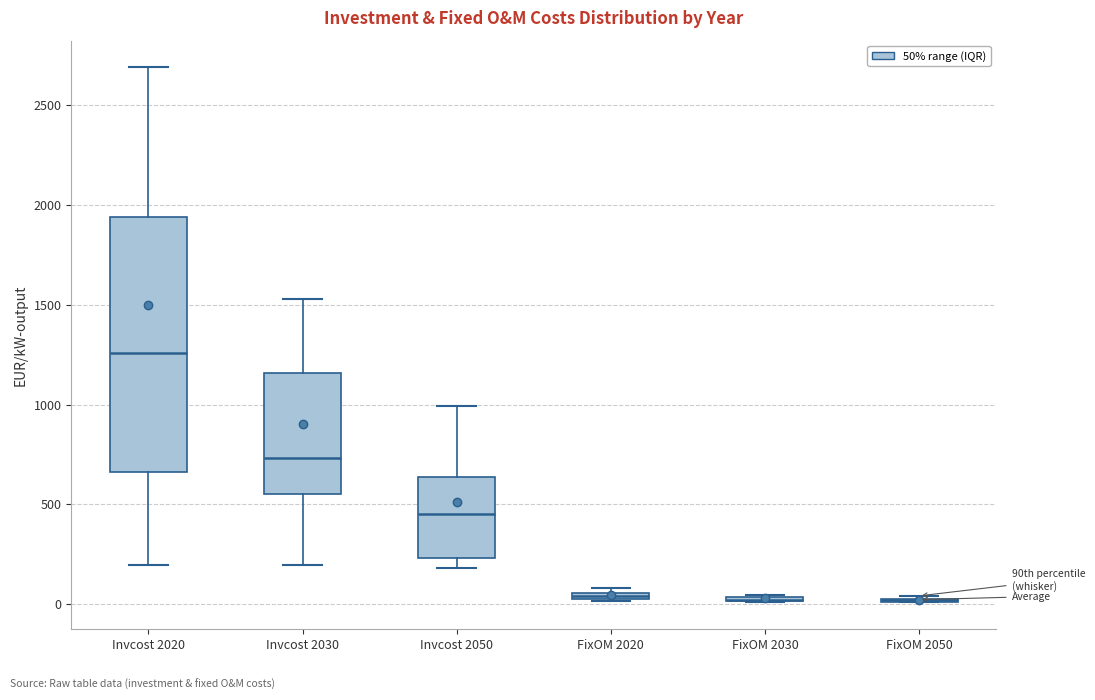

Where is the upper edge of the box for FixOM 2020 on the y-axis? The values are not printed on the chart, so give them approximately, as read against the axis.

50